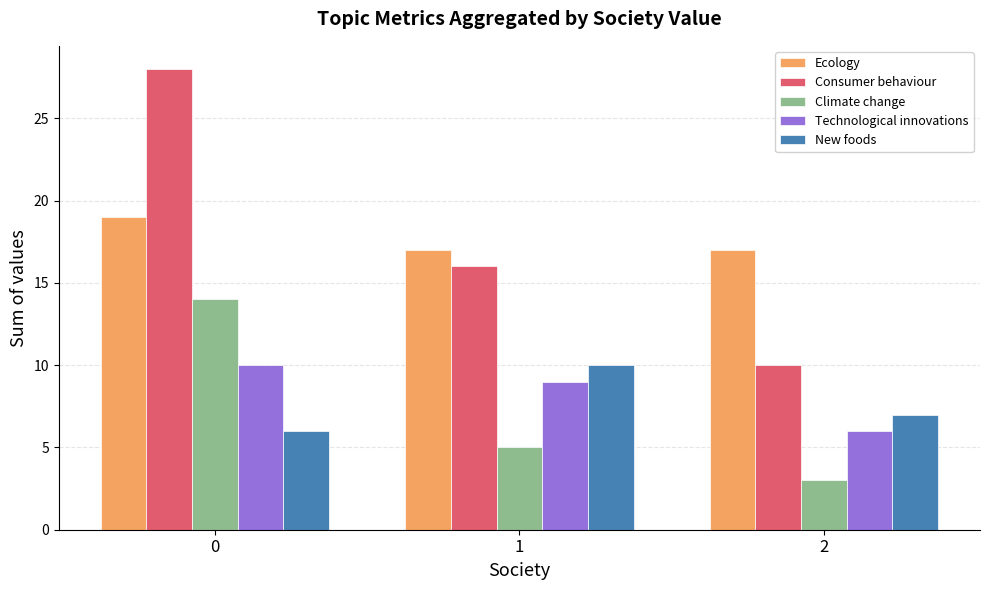

How many data points in New foods are less than 7?

1